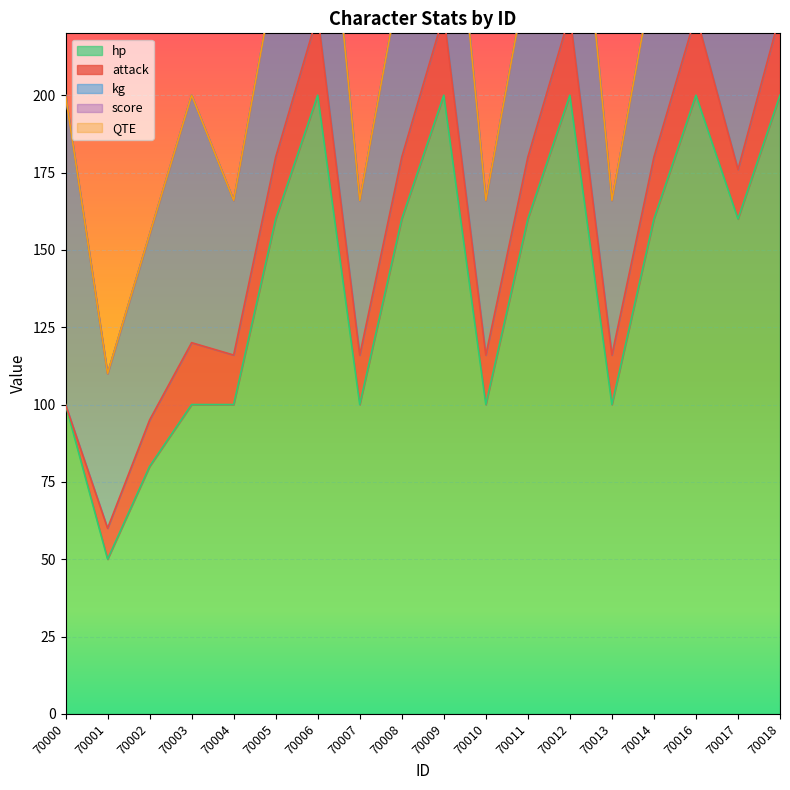

Which series has the largest range (max minus min)?

hp